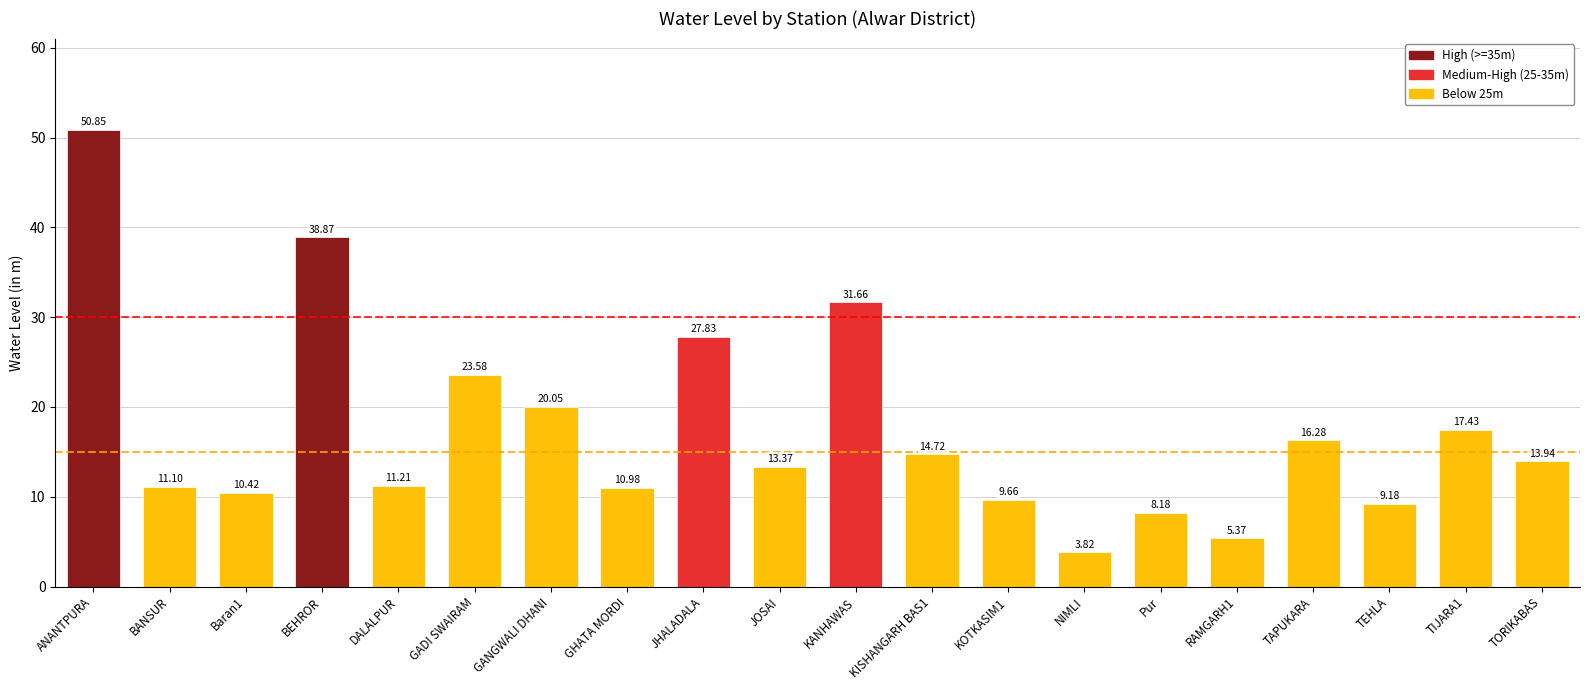

What is the difference between the maximum and second lowest values?

45.5